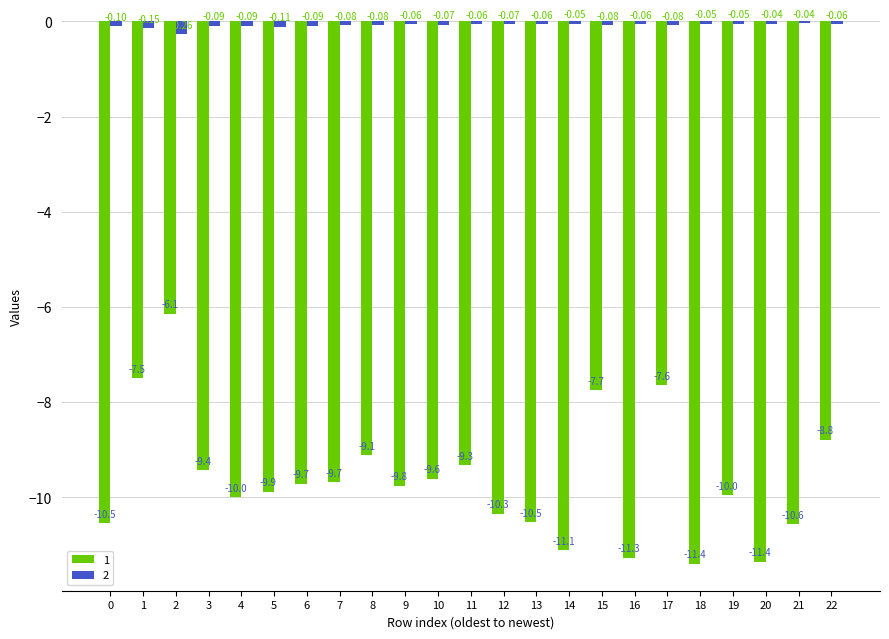

What is the total value across all series at 7?

-9.8